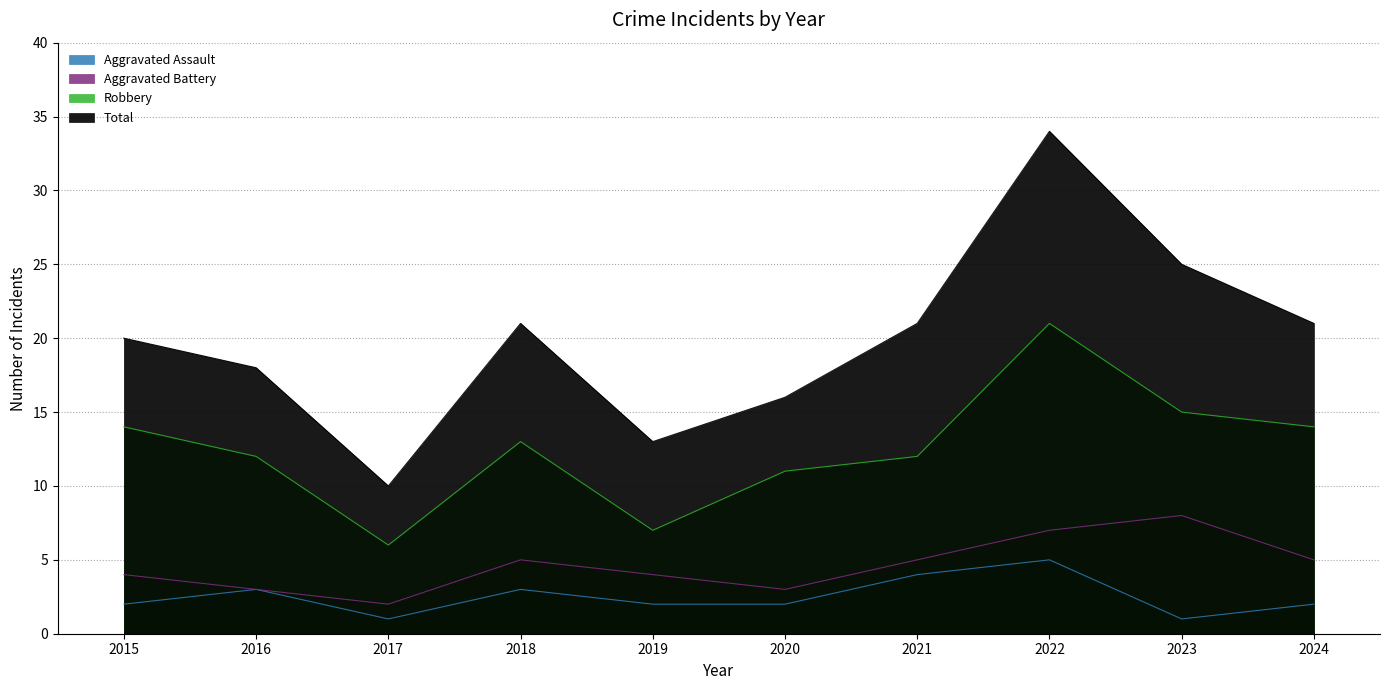

What is the difference between the highest and lowest values at 2019?

11